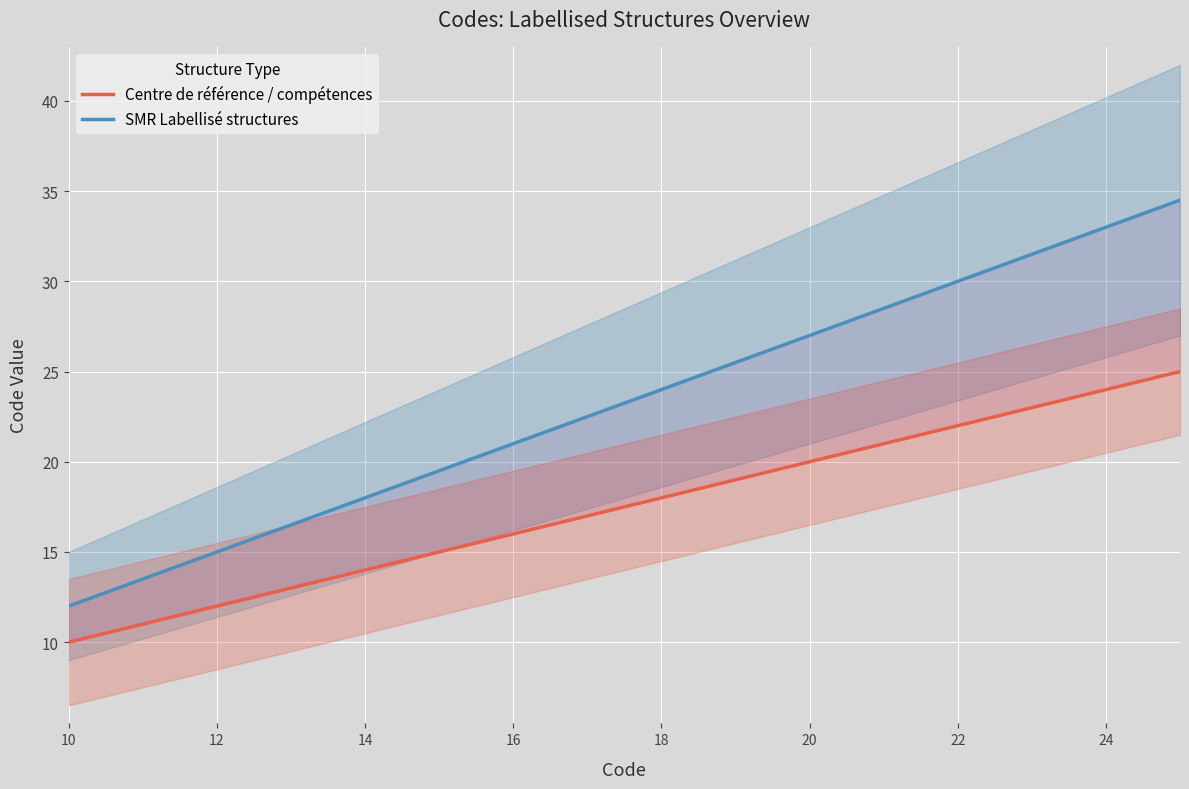

True or false: SMR Labellisé structures and Centre de référence / compétences intersect in this chart.

False